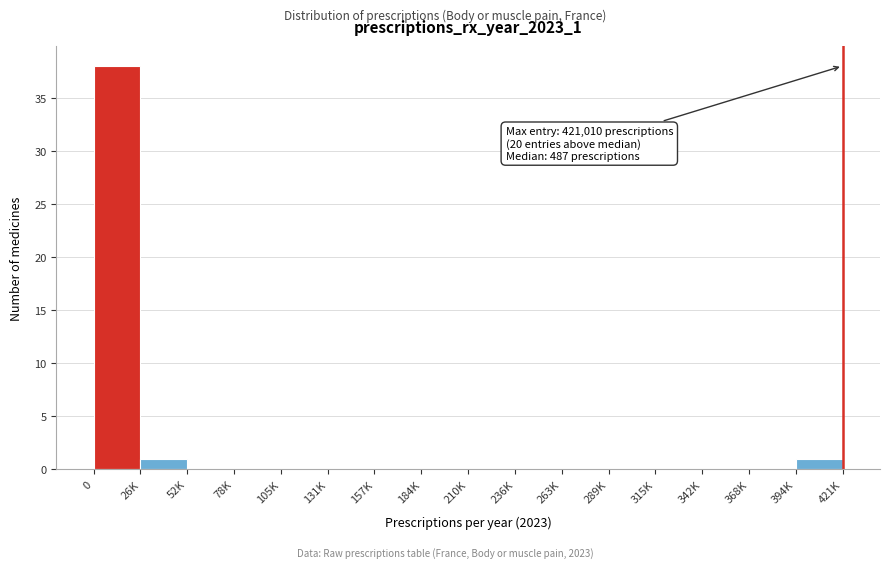

Reading left to right, what are all the values shown in this chart?

0=38	26K=1	52K=0	78K=0	105K=0	131K=0	157K=0	184K=0	210K=0	236K=0	263K=0	289K=0	315K=0	342K=0	368K=0	394K=1